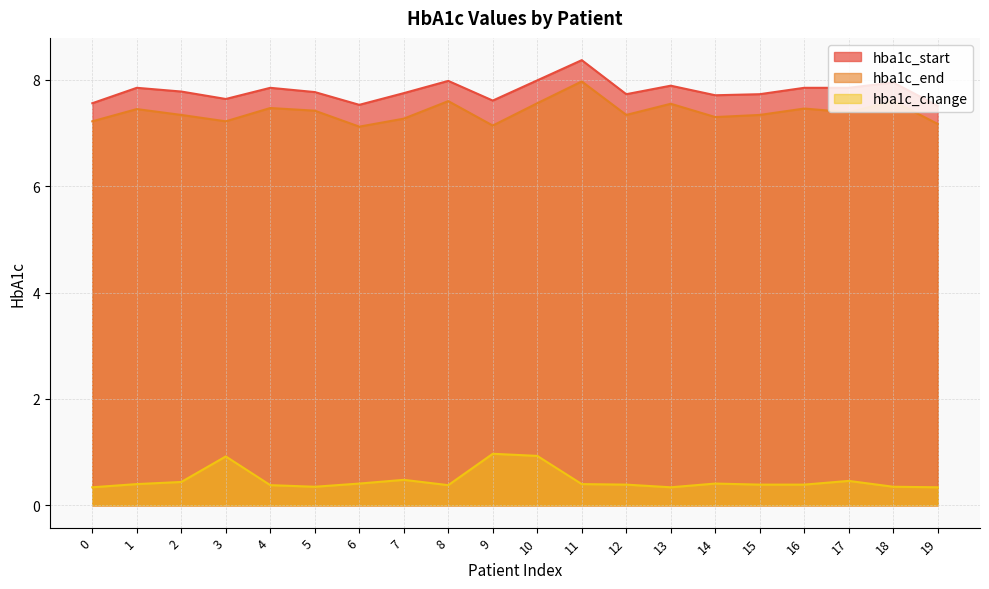

True or false: hba1c_end has more than 1 interior local peaks.

True